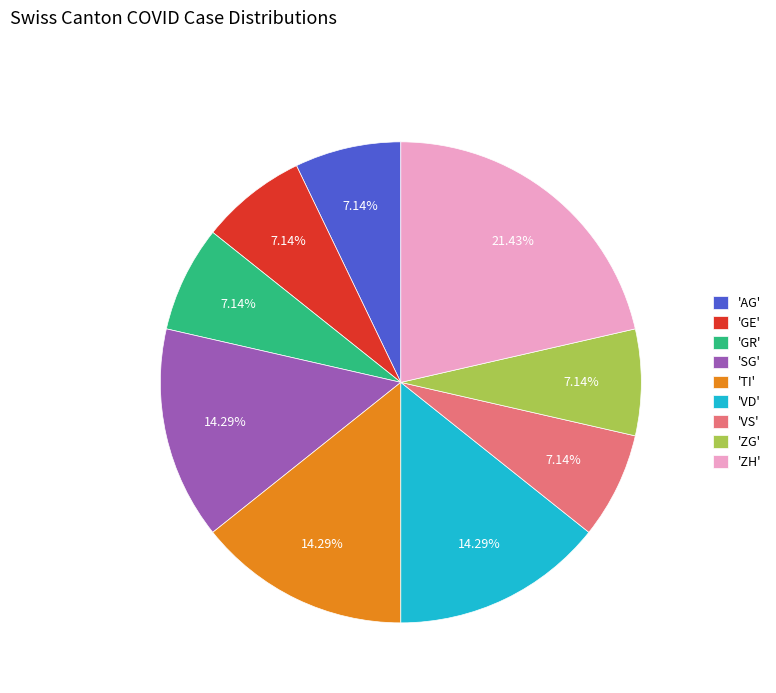

Approximately how many times larger is the value at 'VS' compared to 'ZG'?

1.0